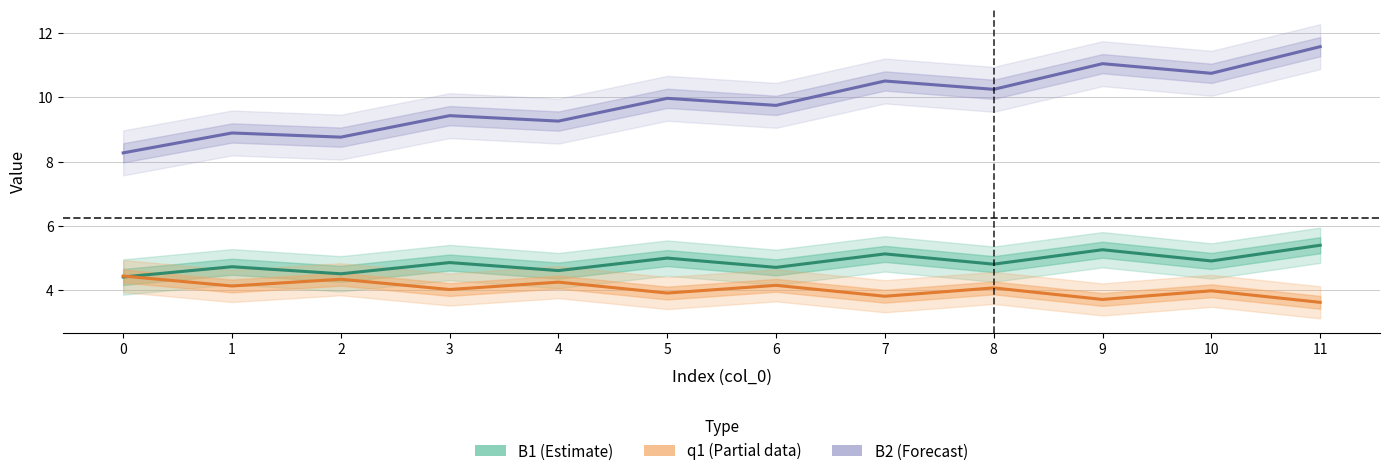

What is the value of the q1 (Partial data) point at the 1st from the left?

4.4